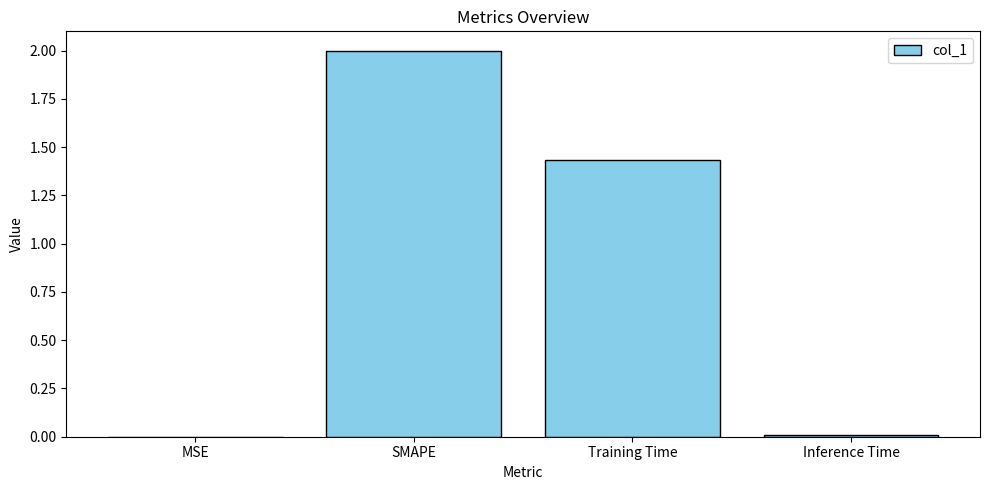

The value at MSE is 0.0. True or false?

True